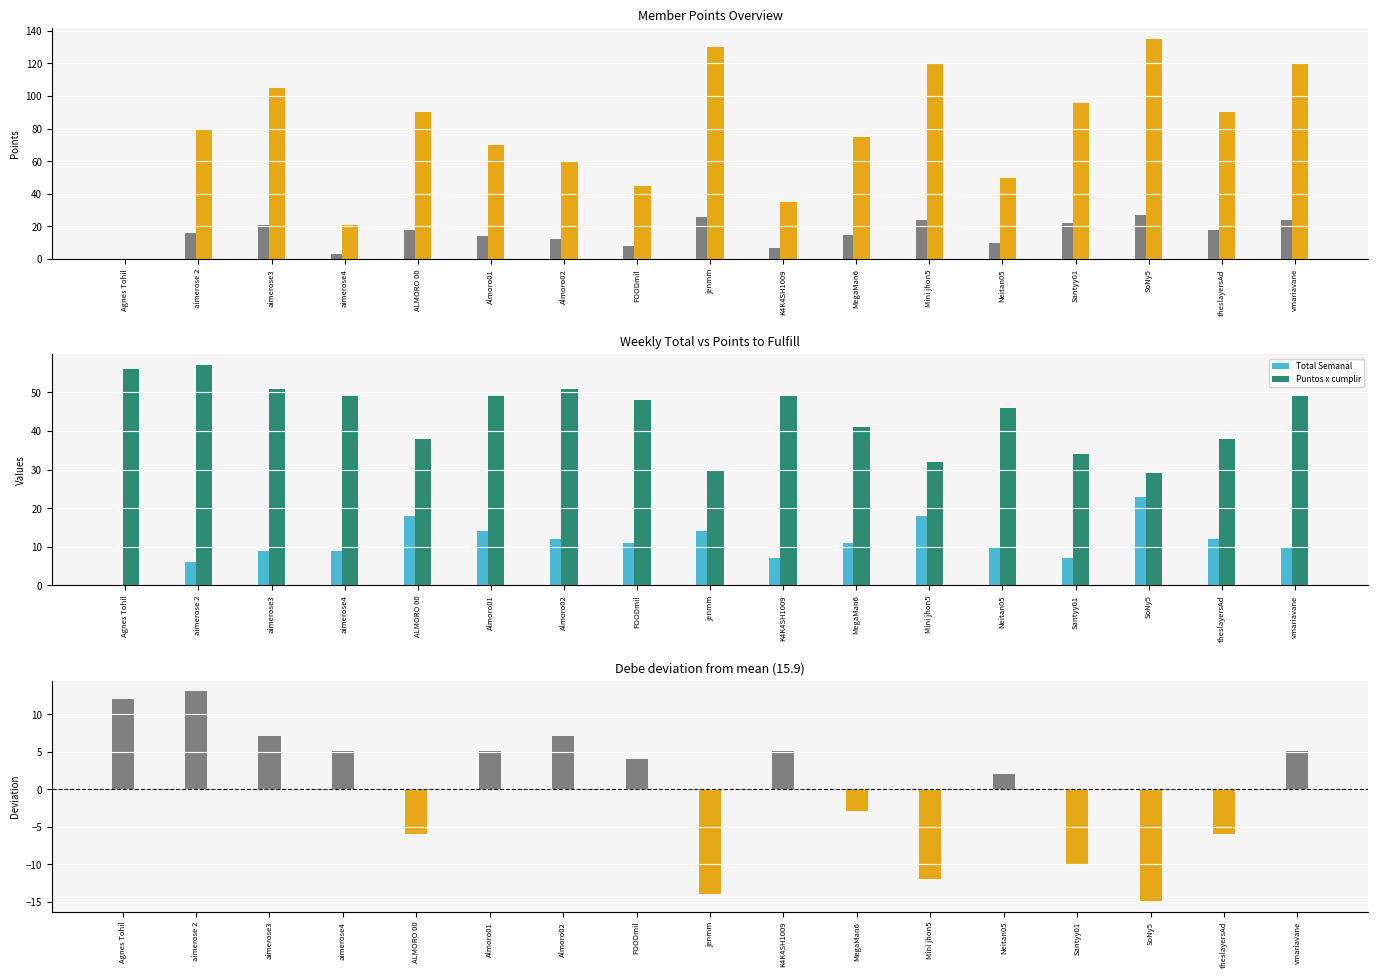

List the labels in order of Debe (deviation from mean) value, smallest first.

SoNy5, jenmm, Mini jhon5, Santyy01, ALMORO 00, theslayersAd, MegaMan6, Neitan05, FOODmil, aimerose4, Almoro01, K4K4SH1009, vmariavane, aimerose3, Almoro02, Agnes Tohil, aimerose 2